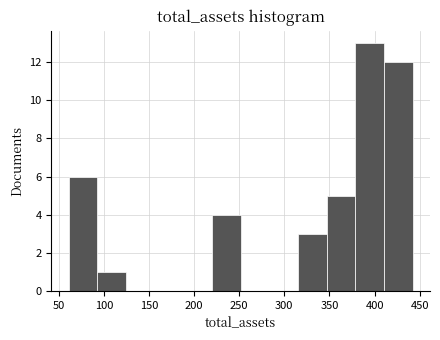

What is the height of the bar covering 95 to 125 on the x-axis? Neither the bar edges nor the heights are printed on the chart, so give them approximately, as read against the axes.

1